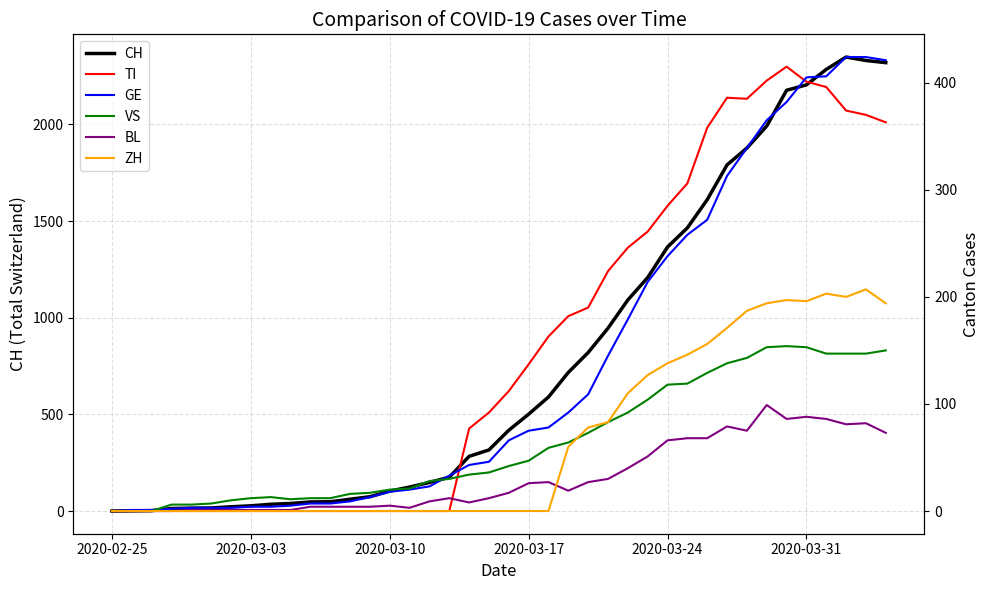

What is the sum of all CH values?

31611